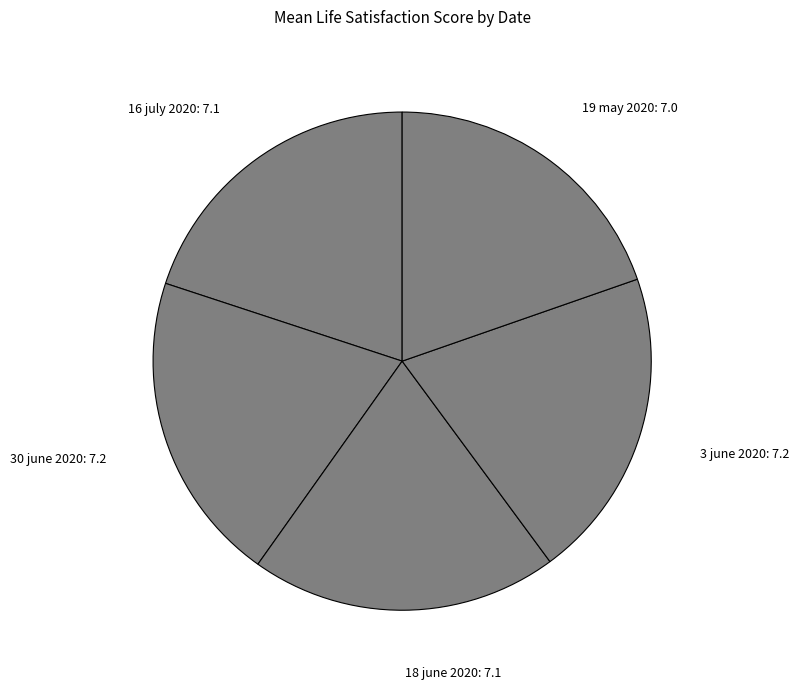

True or false: 16 july 2020: 7.1 accounts for 7% of the total.

False